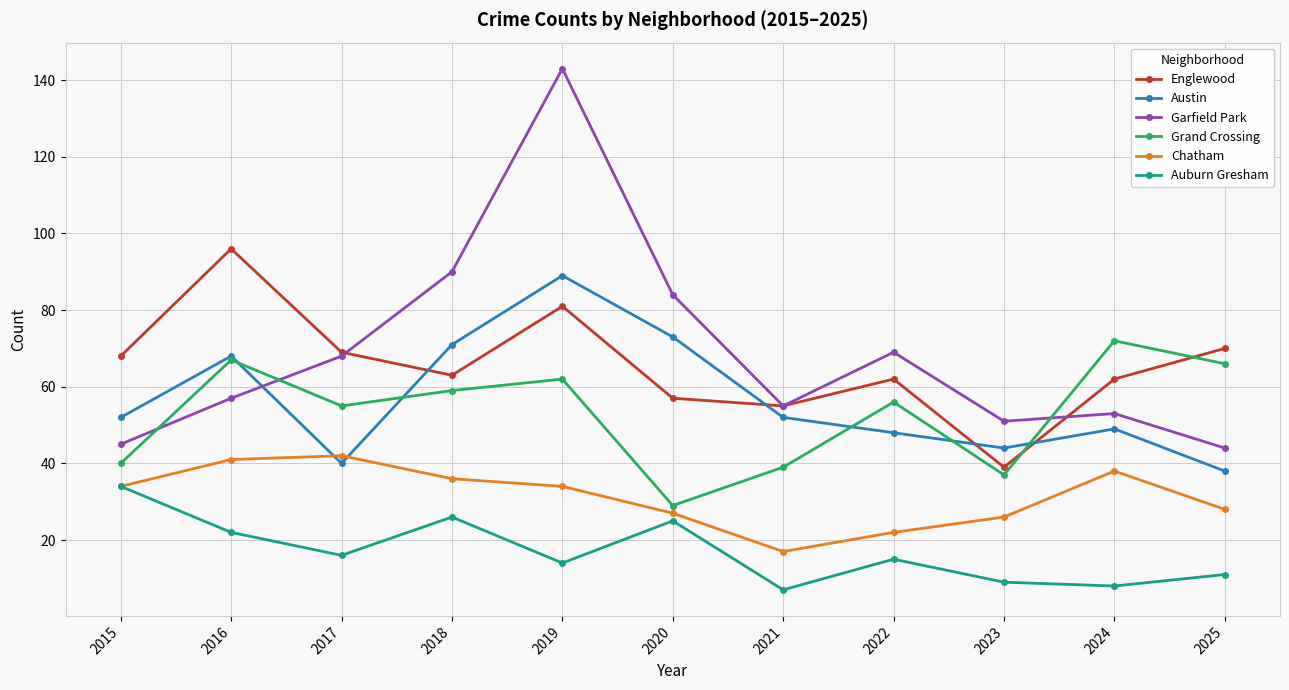

At how many categories does at least one series exceed 11?

11